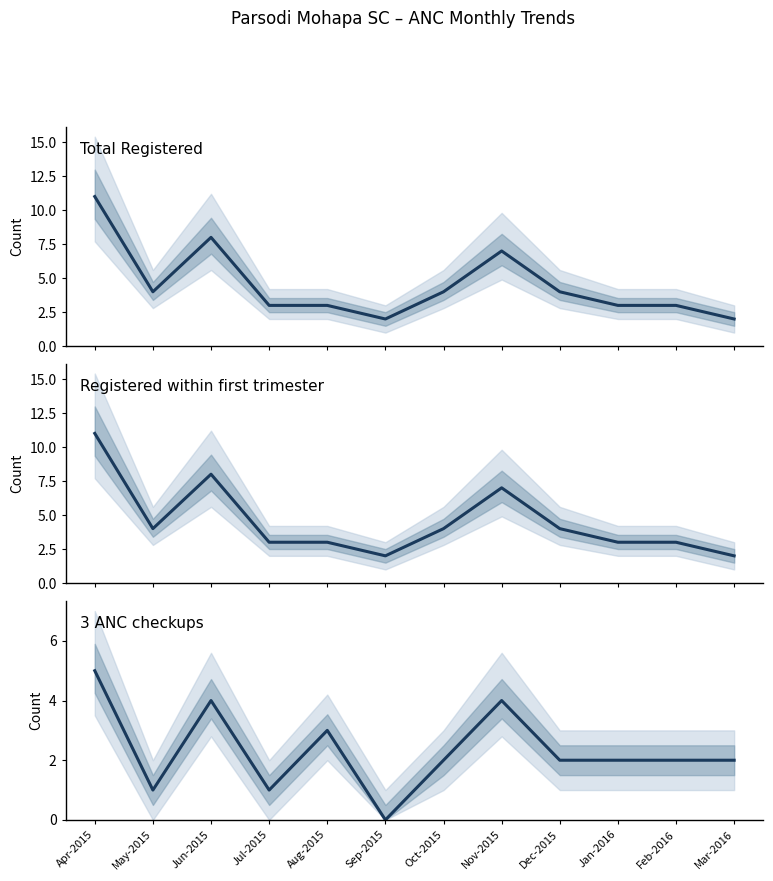

True or false: 3 ANC checkups and Registered within first trimester cross at least once.

False